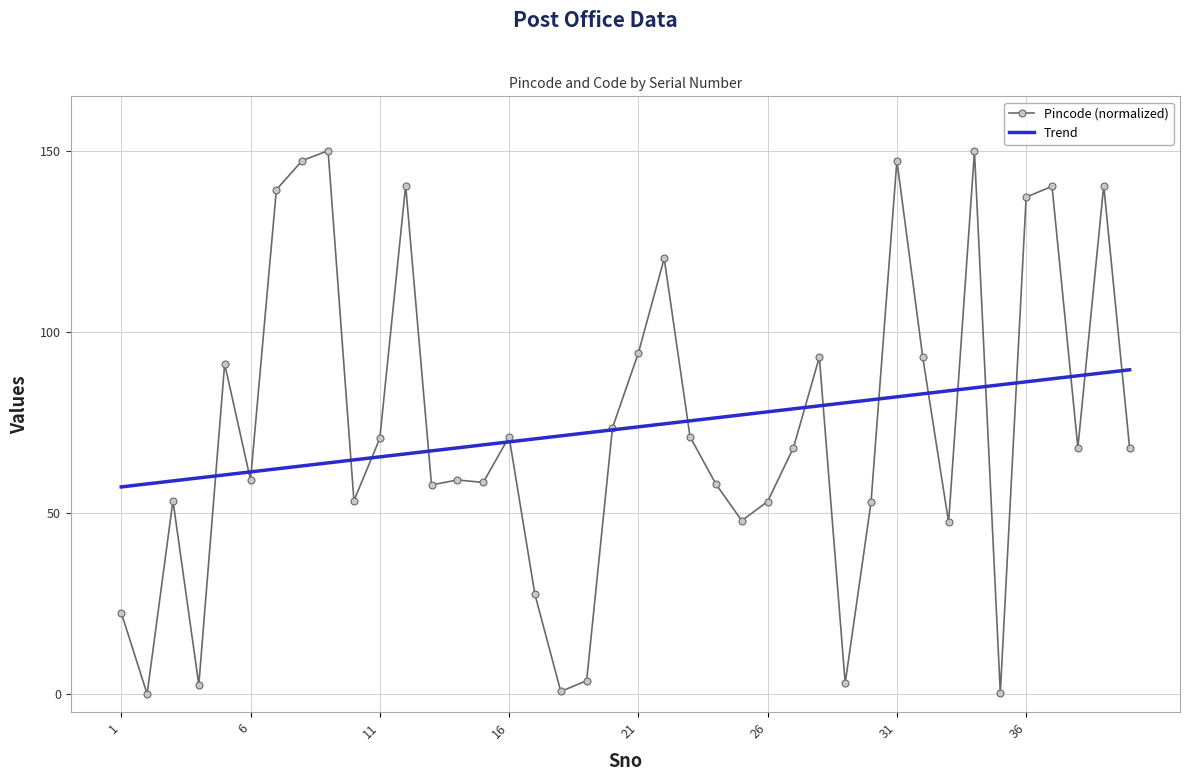

What is the difference between the maximum and second lowest values?

149.8